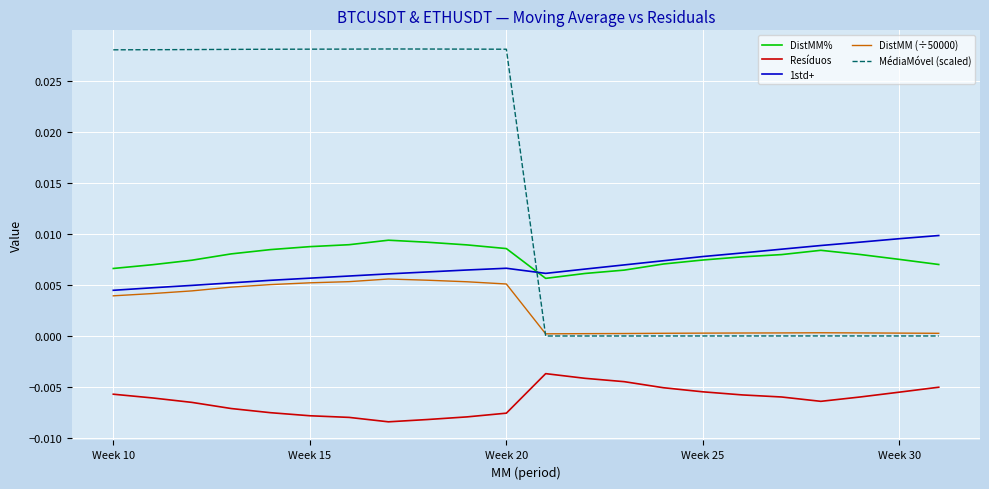

How many intersections are there between 1std+ and MédiaMóvel (scaled)?

1